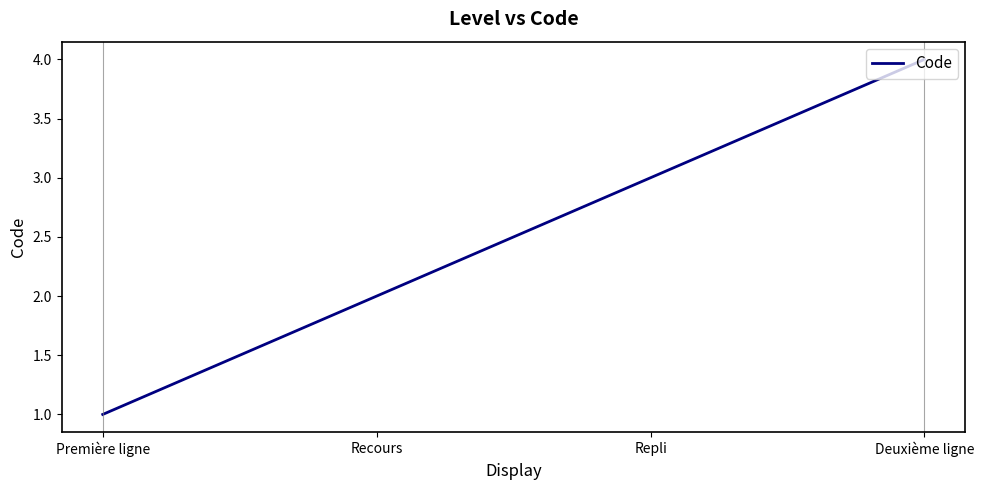

Count the values in the range 2 to 4.

3